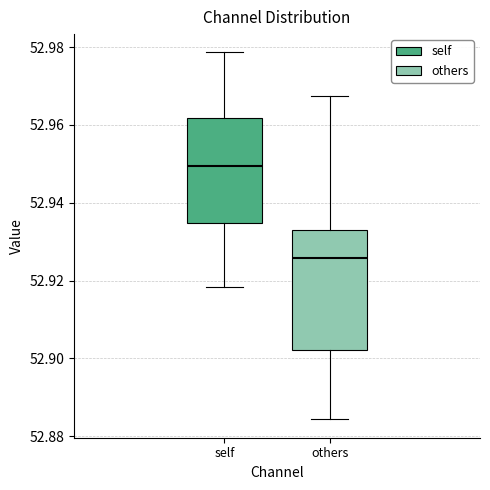

Reading left to right, read every box against the y-axis: the position of its median line, the range the box covers, and the ends of its whiskers. The values are not printed on the chart, so give them approximately, as read against the axis.

self: median 52.950, box 52.934 to 52.962, whiskers 52.918 to 52.978
others: median 52.926, box 52.902 to 52.932, whiskers 52.884 to 52.968